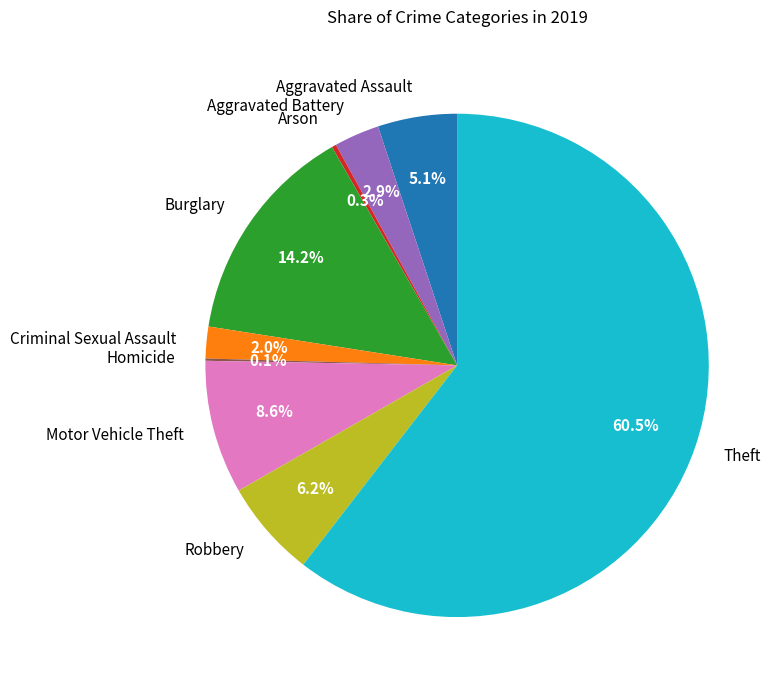

Combined, do Motor Vehicle Theft and Theft account for over 50%?

Yes